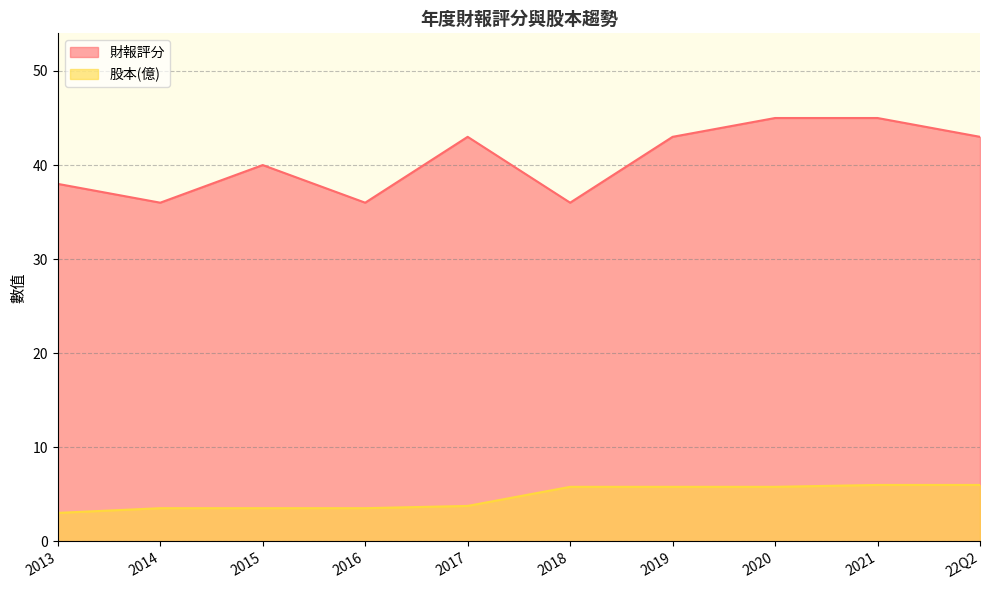

How many interior local peaks does the 財報評分 series have?

2